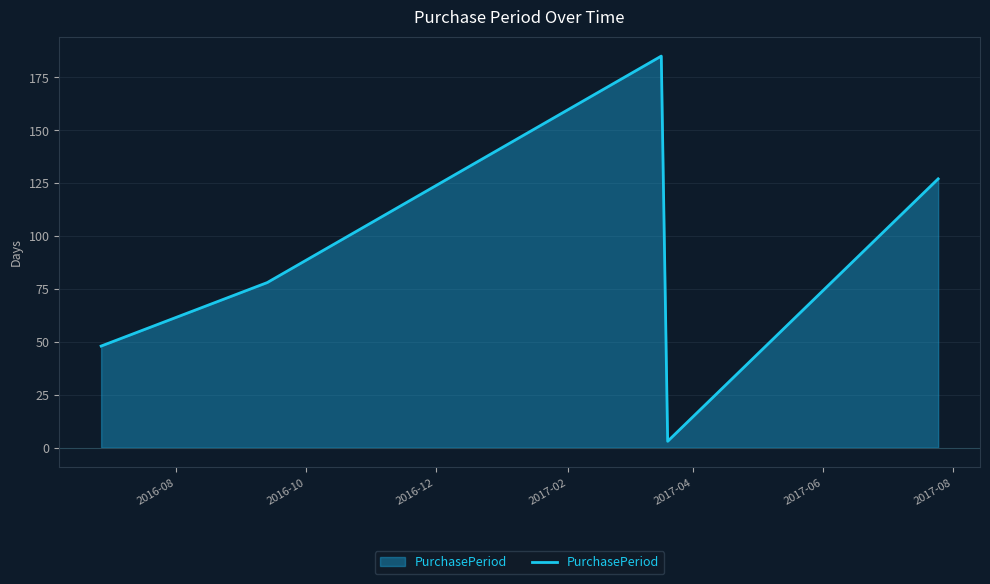

What is the difference between the maximum and minimum values?

182